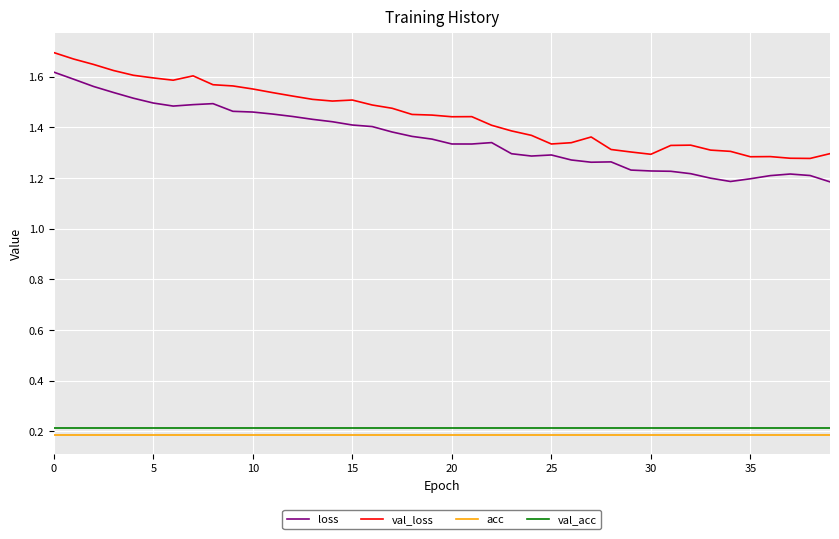

What is the difference between the maximum and minimum values in the val_loss series?

0.4